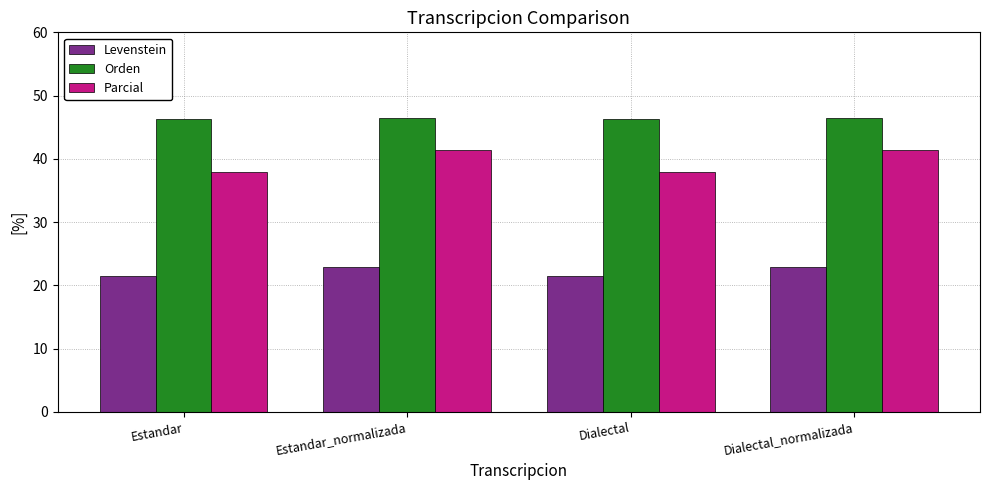

Reading left to right, list all the values displayed in this chart.

Levenstein: 21.5	22.9	21.5	22.9
Orden: 46.2	46.5	46.2	46.5
Parcial: 37.9	41.5	37.9	41.5